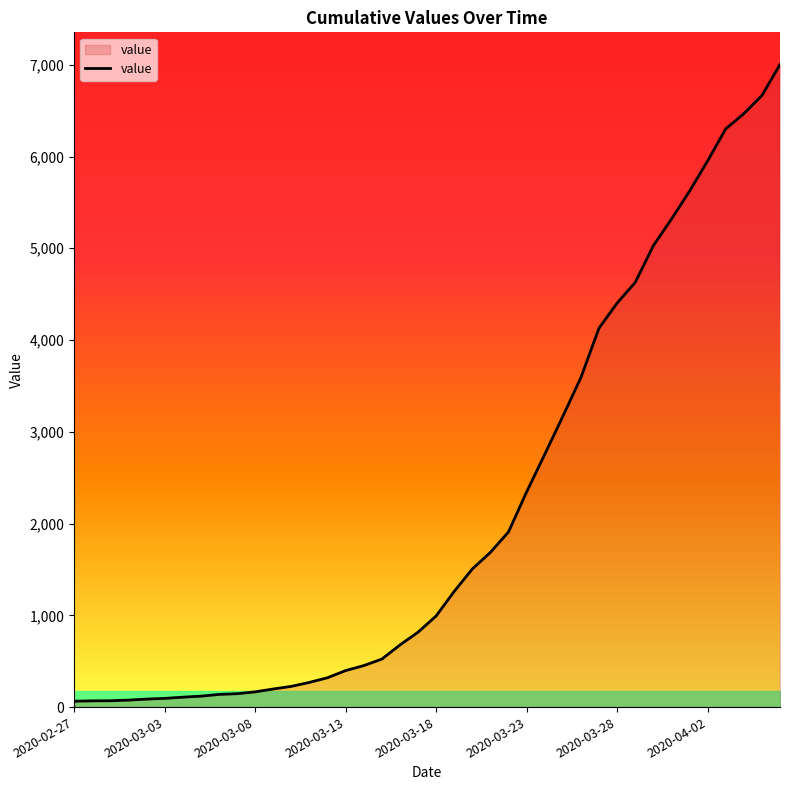

What is the greatest value displayed?

7003